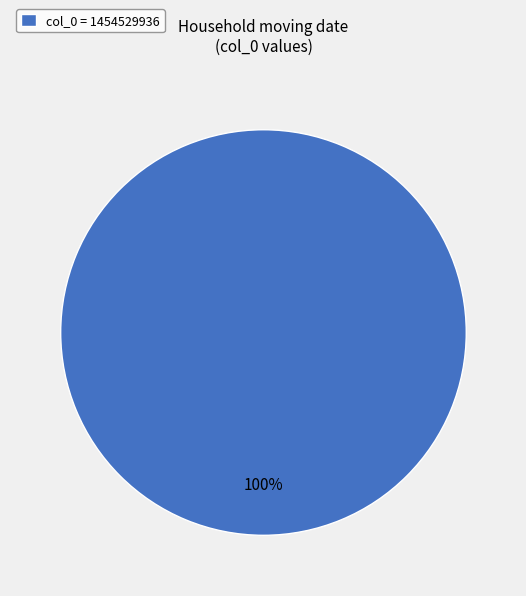

True or false: col_0 = 1454529936 accounts for 100% of the total.

True